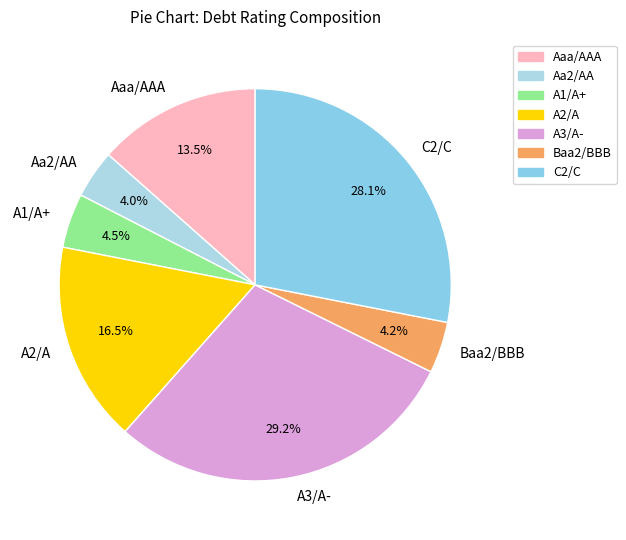

Count the number of slices in the pie.

7